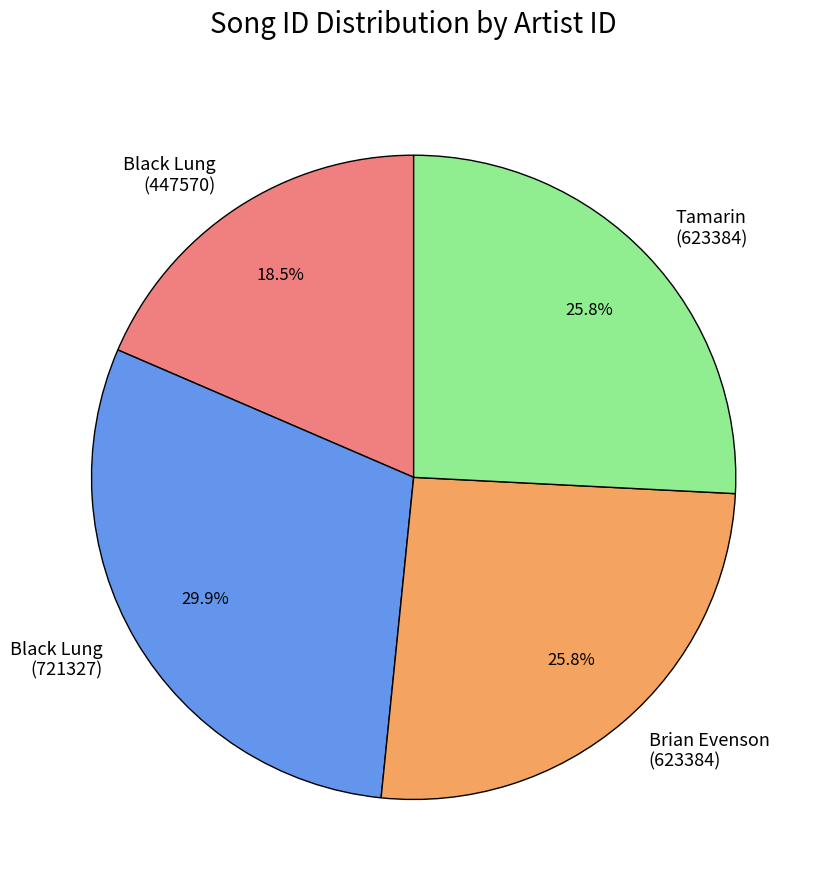

What percentage do Brian Evenson (623384) and Black Lung (447570) together represent?

44.3%